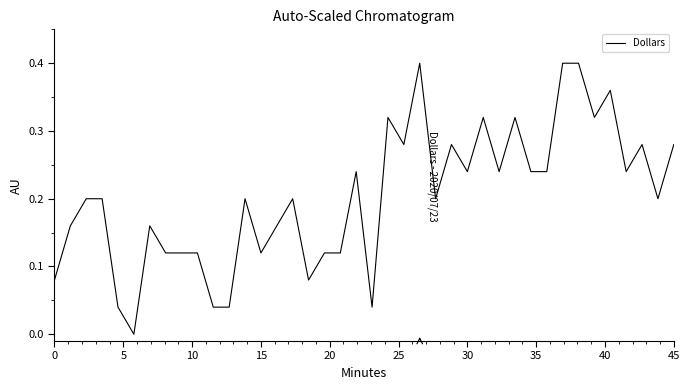

Reading left to right, extract all data points from this chart.

0.1	0.2	0.2	0.2	0.0	0.0	0.2	0.1	0.1	0.1	0.0	0.0	0.2	0.1	0.2	0.2	0.1	0.1	0.1	0.2	0.0	0.3	0.3	0.4	0.2	0.3	0.2	0.3	0.2	0.3	0.2	0.2	0.4	0.4	0.3	0.4	0.2	0.3	0.2	0.3